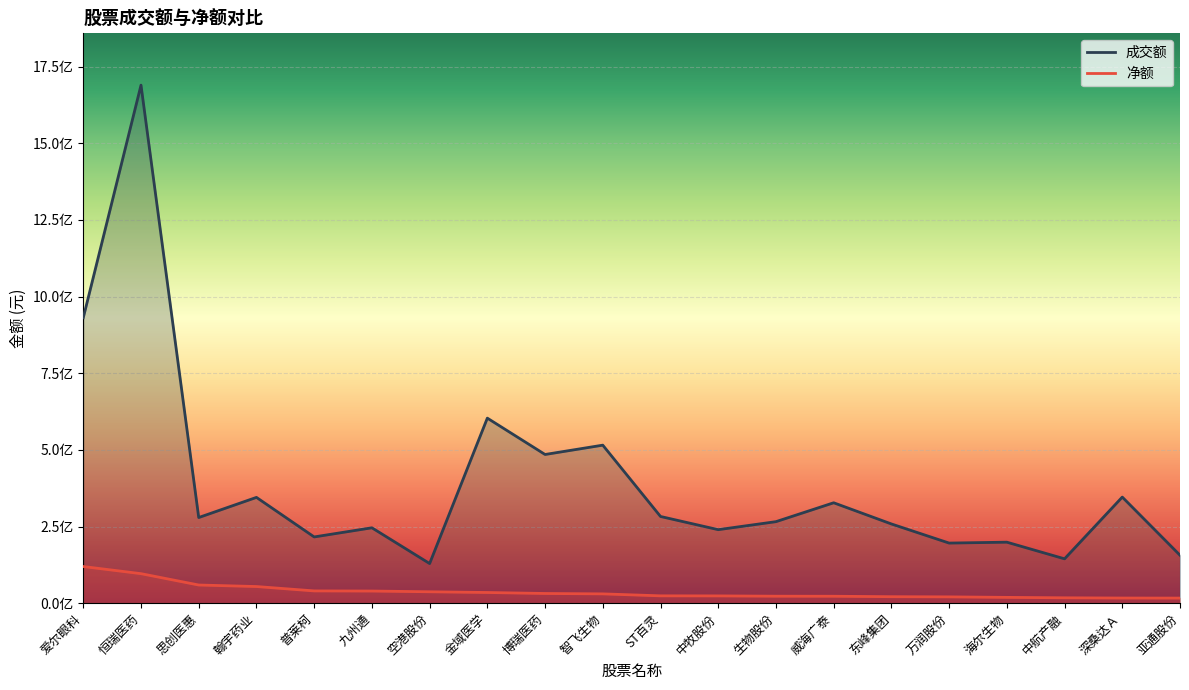

What is the value of the 成交额 point at the 19th from the left?

346070283